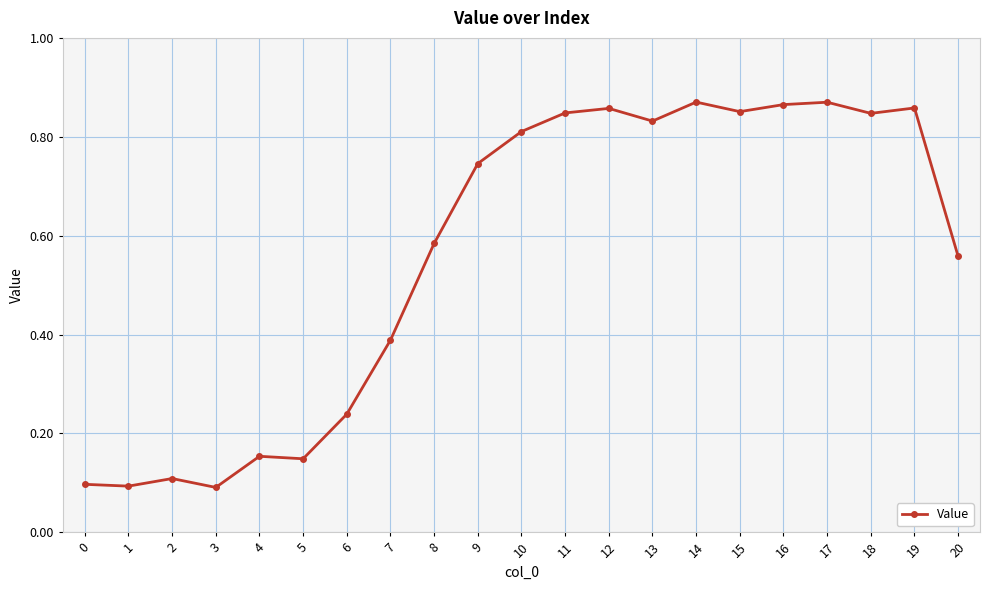

The chart shows a value of 0.5 at 18. True or false?

False